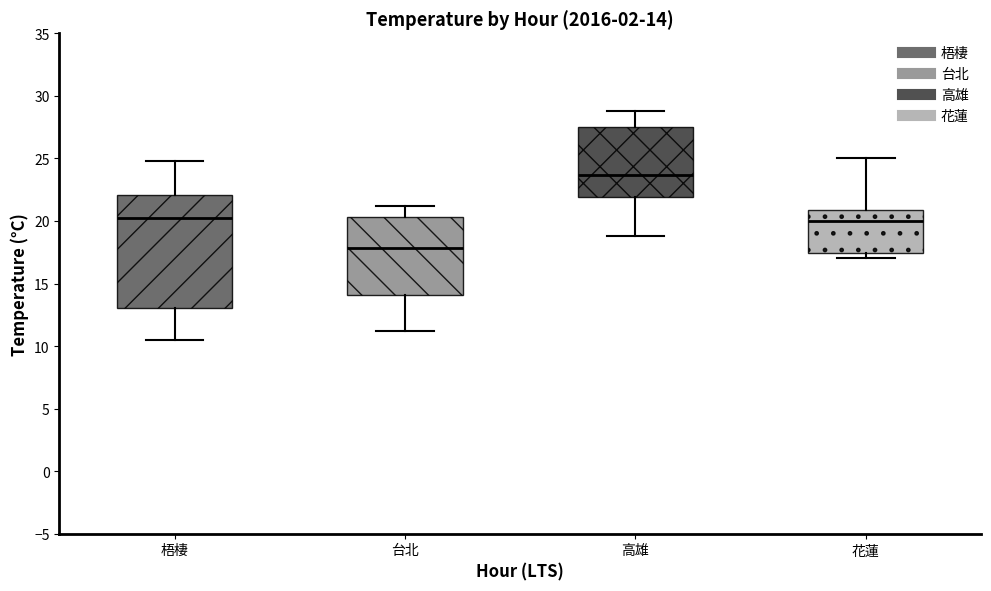

Which box has the highest median line?

高雄